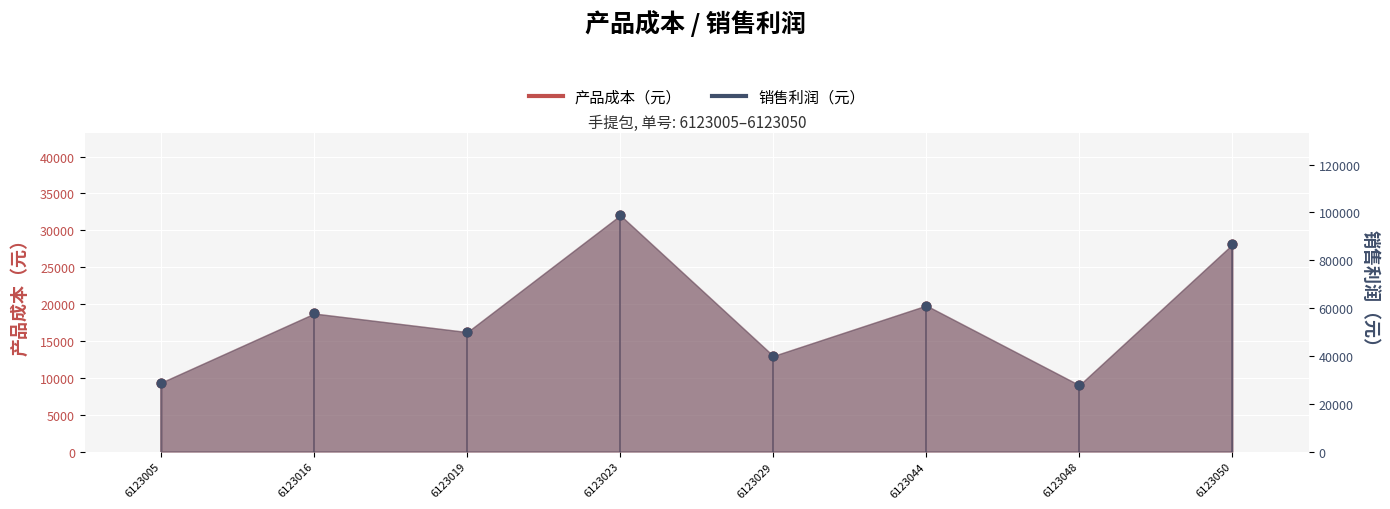

Which series contains the lowest Y value?

产品成本（元）